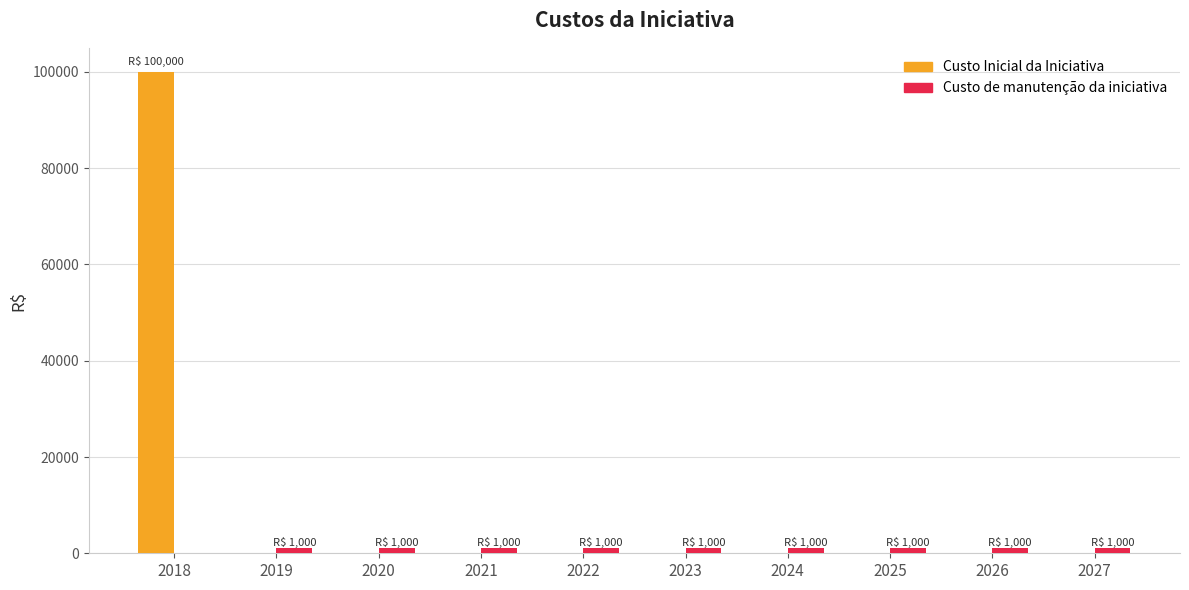

What is the sum of all Custo Inicial da Iniciativa values?

100000